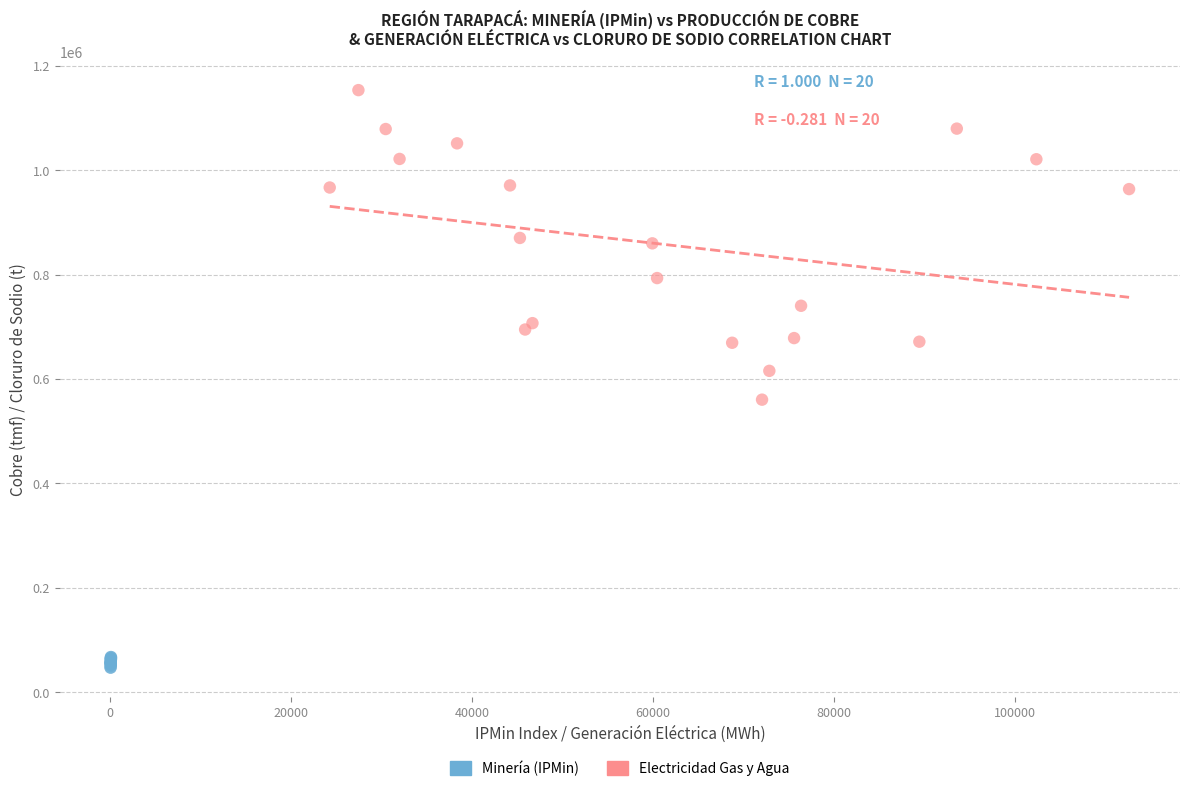

What are all the series names shown in the legend?

Minería (IPMin), Electricidad Gas y Agua